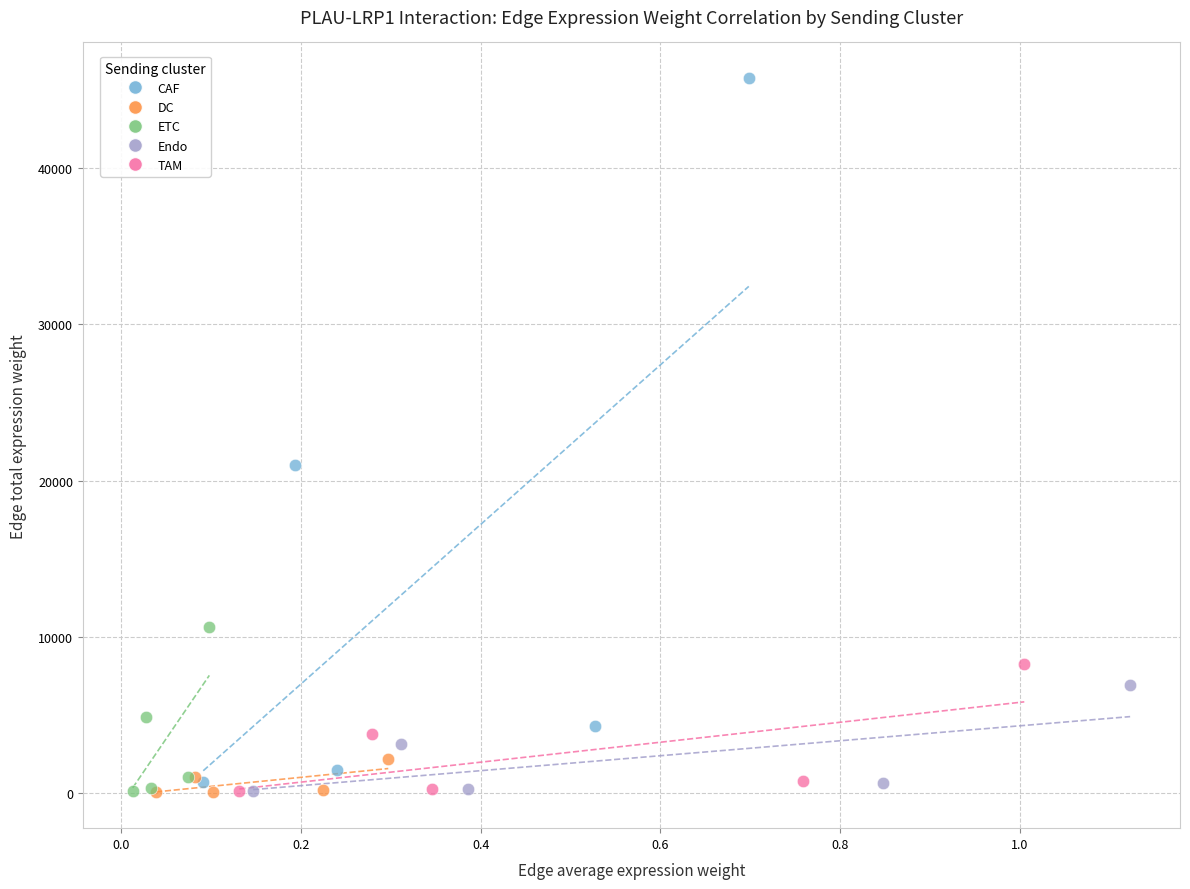

Which series reaches the maximum Y coordinate?

CAF